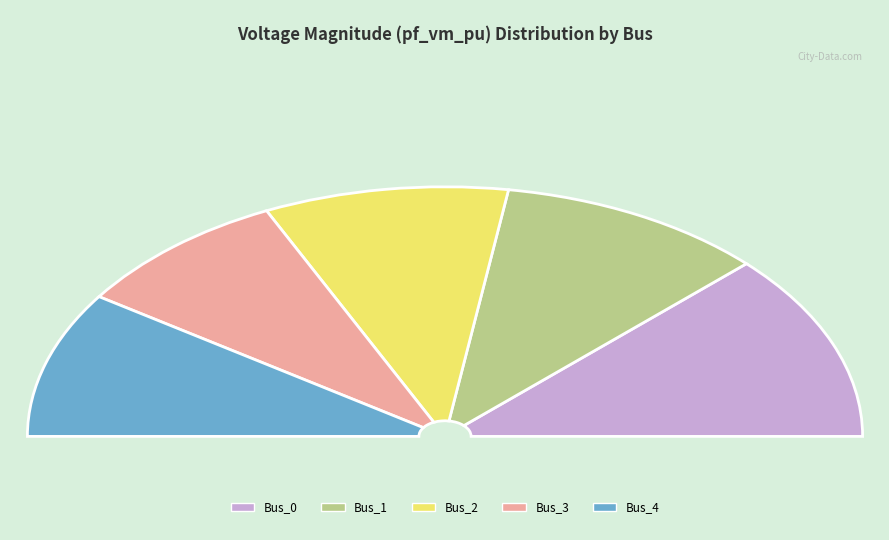

How much of the chart is everything except Bus_2?

81.1%